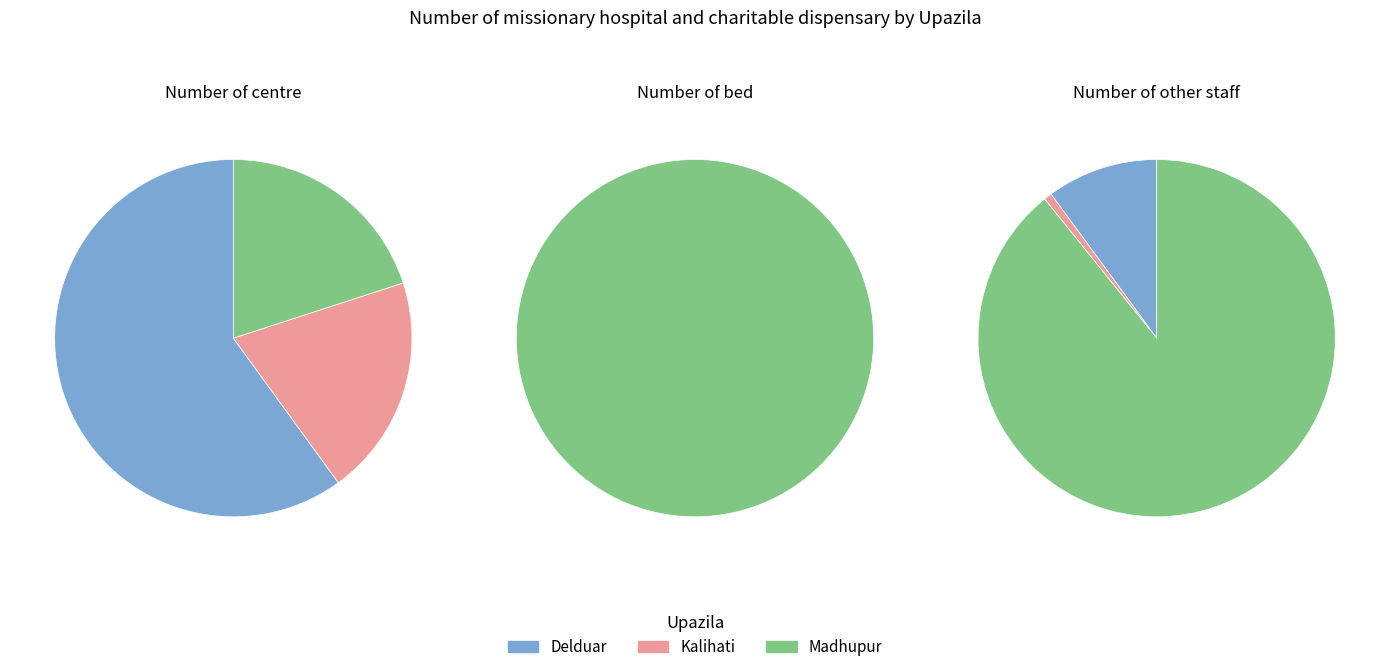

Which slice is the smallest?

Delduar